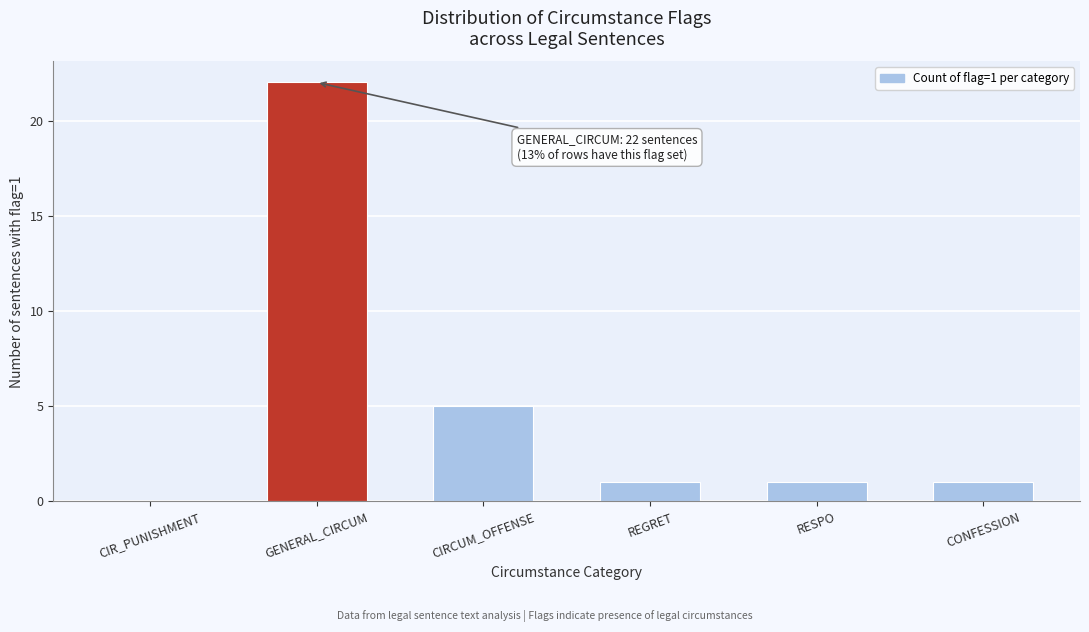

Reading right to left, what are all the values shown in this chart?

CONFESSION=1	RESPO=1	REGRET=1	CIRCUM_OFFENSE=5	GENERAL_CIRCUM=22	CIR_PUNISHMENT=0